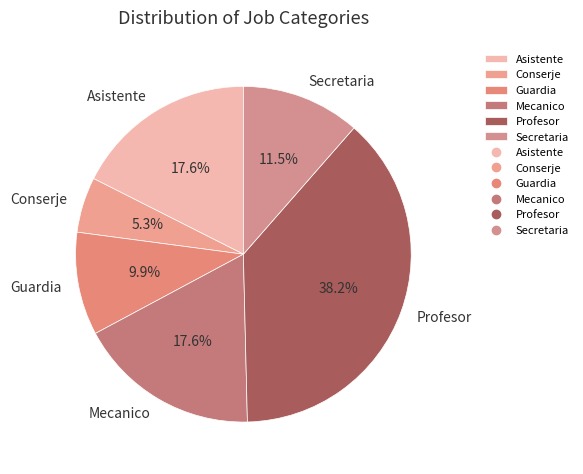

To the nearest percent, what portion does Asistente represent?

18%